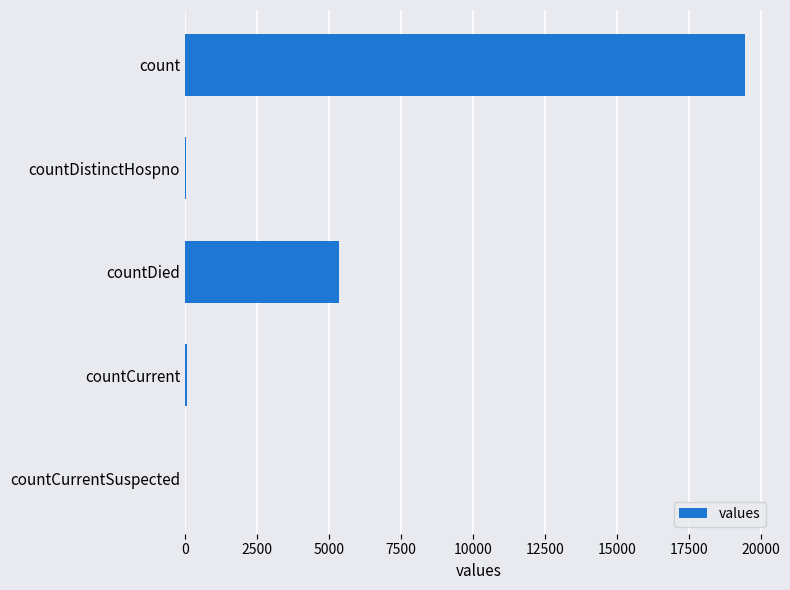

At which label is the value closest to 9710?

countDied